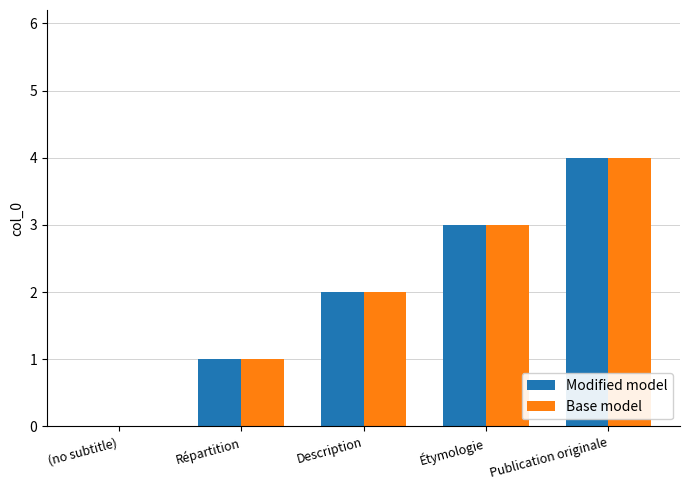

Is it true that Base model equals 6 at Publication originale?

False